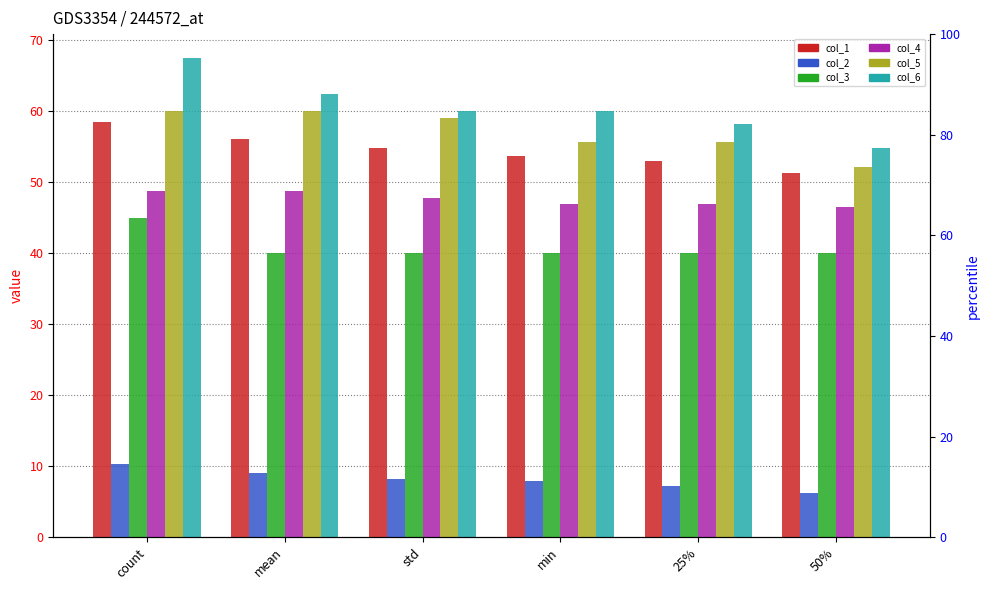

How many bars are there in total?

36